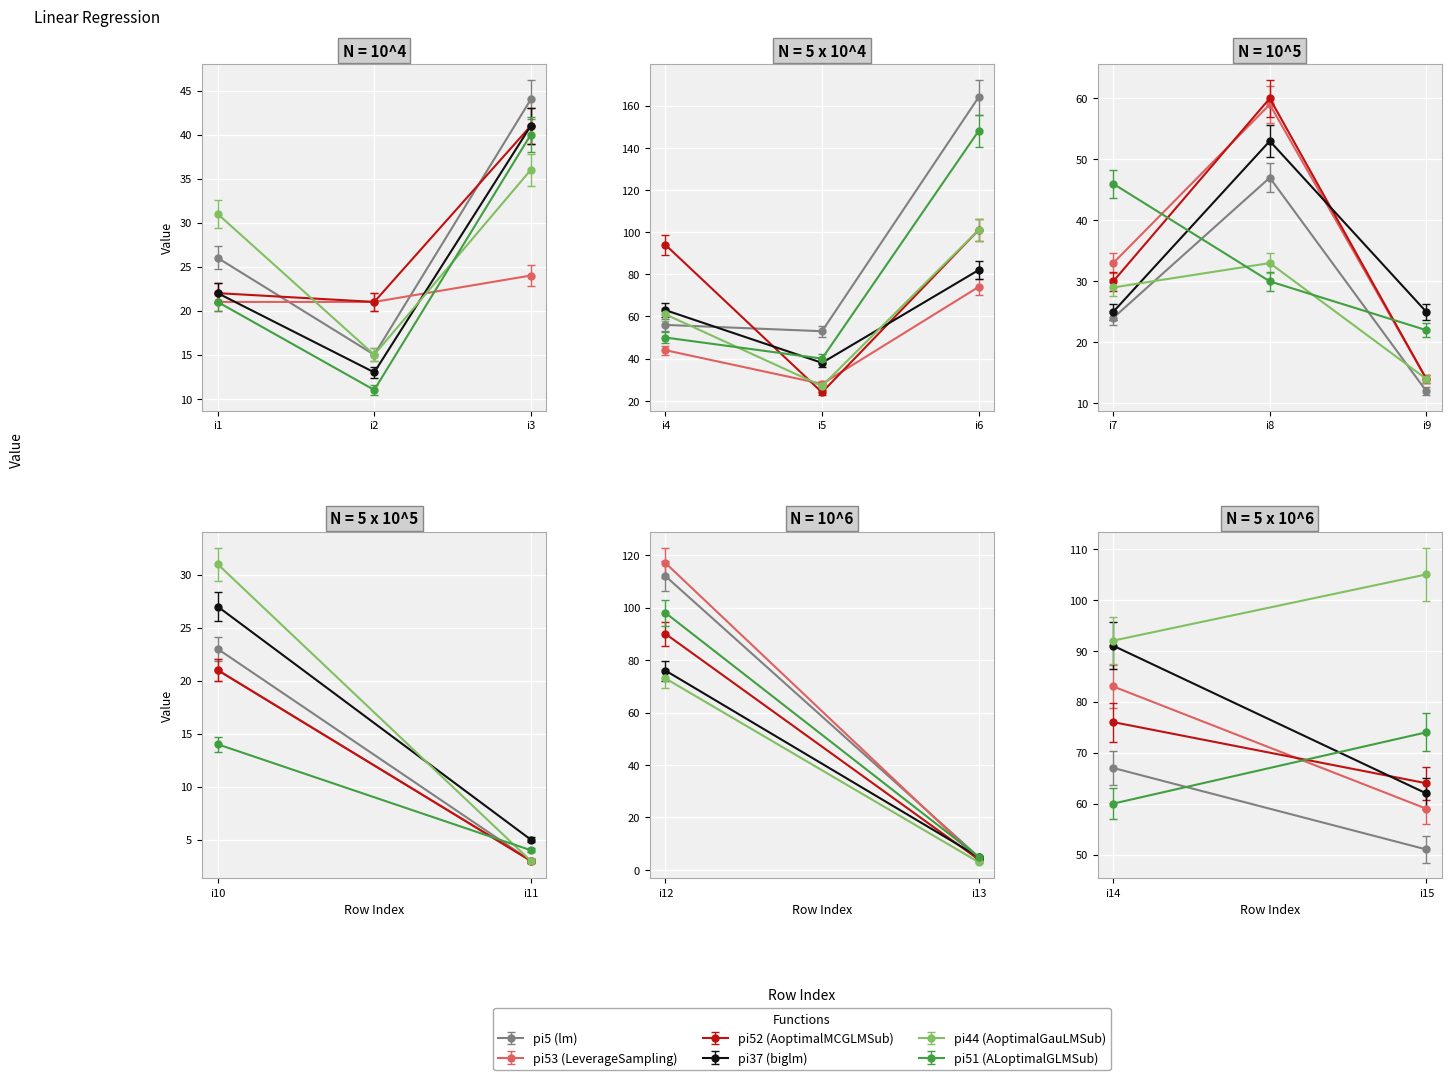

Reading right to left, list all the values displayed in this chart.

pi5: 14=51	13=67	12=5	11=112	10=3	9=23	8=12	7=47	6=24	5=164	4=53	3=56	2=44	1=15	0=26
pi53: 14=59	13=83	12=4	11=117	10=3	9=21	8=14	7=59	6=33	5=74	4=28	3=44	2=24	1=21	0=21
pi52: 14=64	13=76	12=4	11=90	10=3	9=21	8=14	7=60	6=30	5=101	4=24	3=94	2=41	1=21	0=22
pi37: 14=62	13=91	12=5	11=76	10=5	9=27	8=25	7=53	6=25	5=82	4=38	3=63	2=41	1=13	0=22
pi44: 14=105	13=92	12=3	11=73	10=3	9=31	8=14	7=33	6=29	5=101	4=27	3=61	2=36	1=15	0=31
pi51: 14=74	13=60	12=5	11=98	10=4	9=14	8=22	7=30	6=46	5=148	4=40	3=50	2=40	1=11	0=21